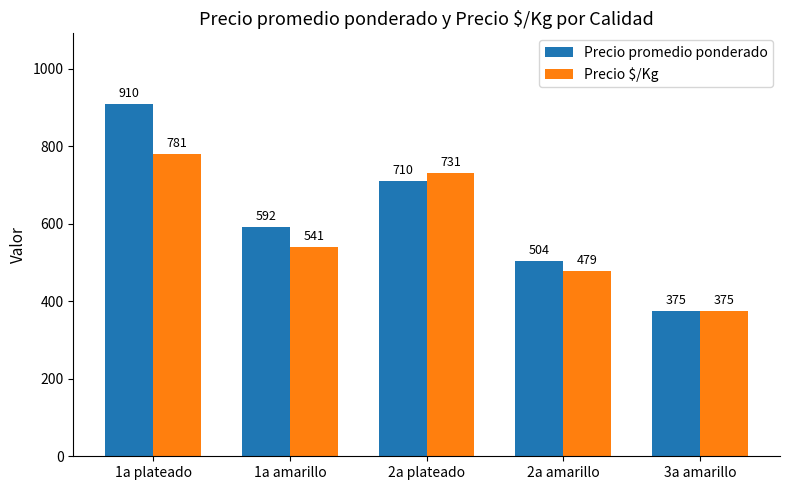

What is the label of the 1st bar from the right?

3a amarillo